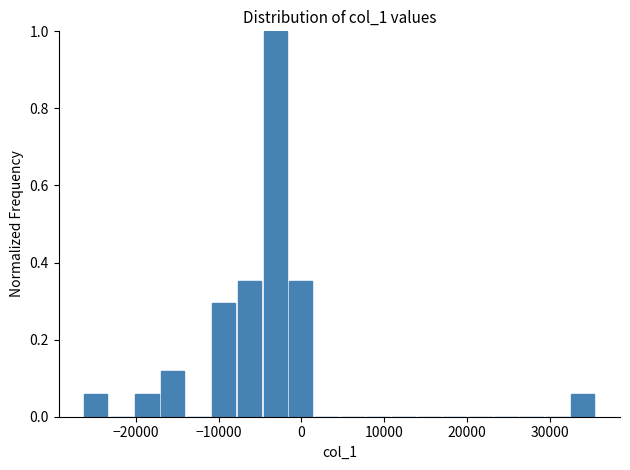

Around what value on the x-axis is the tallest bar? Give the approximate position of its centre, as read against the axis.

-3000